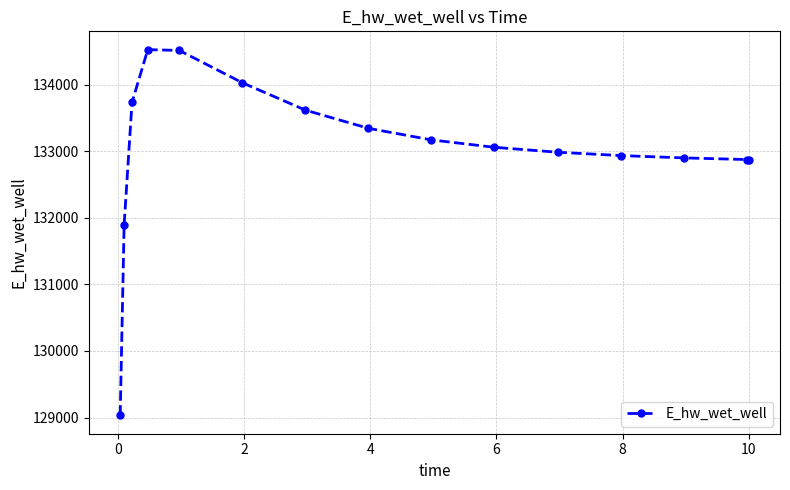

What is the average value?

133031.0